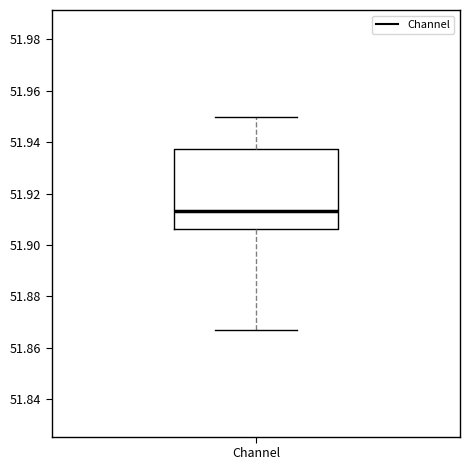

Read this box plot against the y-axis: the position of the median line, the range covered by the box, and the ends of both whiskers. The values are not printed on the chart, so give them approximately, as read against the axis.

median 51.914, box 51.906 to 51.938, whiskers 51.866 to 51.950